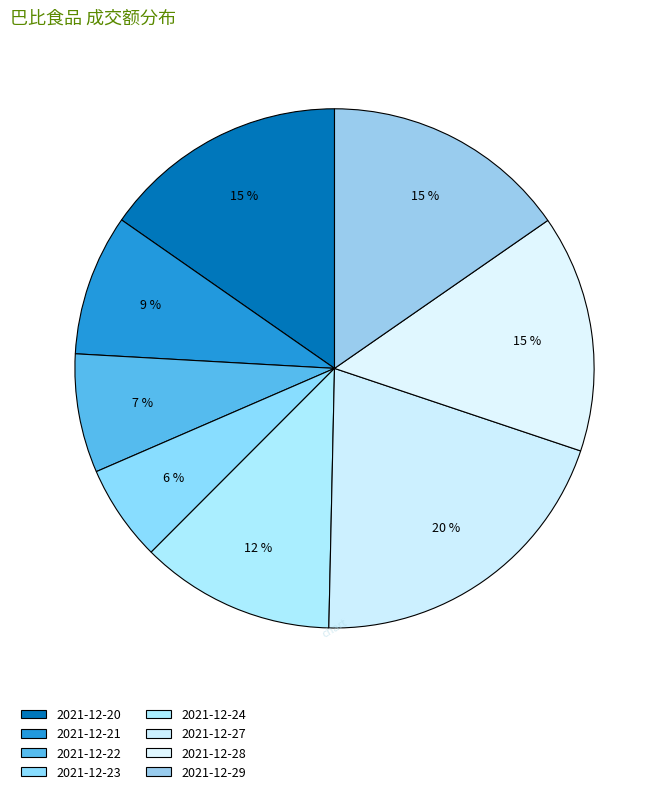

To the nearest percent, what percentage of the pie is 2021-12-23?

6%